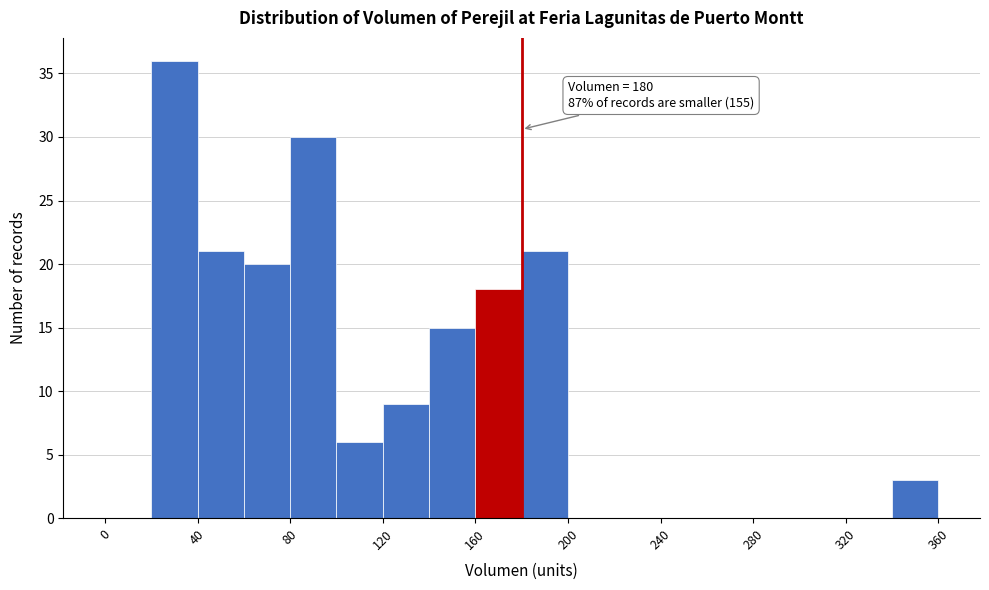

Over which range of the x-axis is the bar tallest?

20 to 40